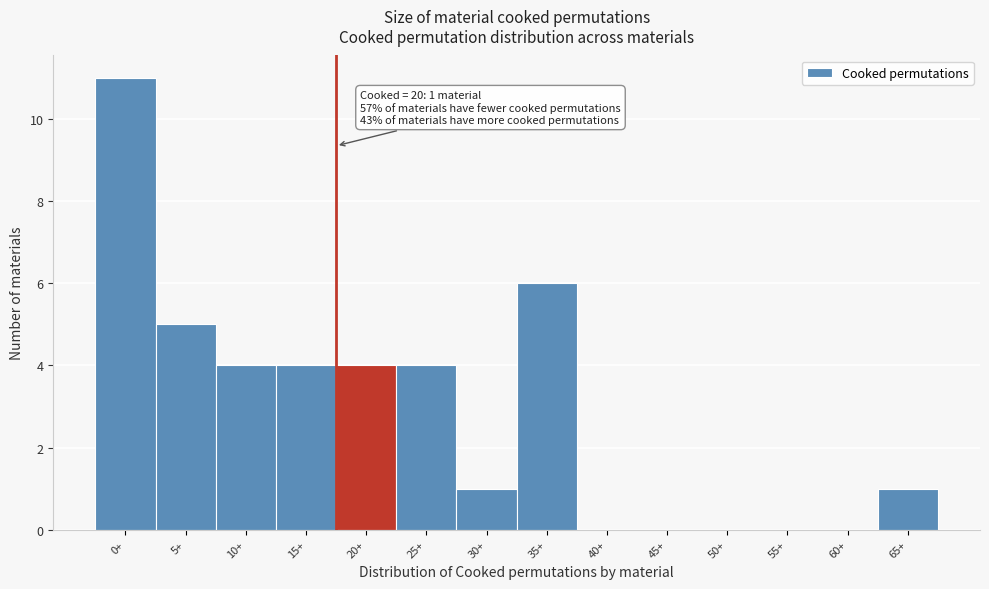

Reading left to right, transcribe all the data shown in this chart.

0+=11	5+=5	10+=4	15+=4	20+=4	25+=4	30+=1	35+=6	40+=0	45+=0	50+=0	55+=0	60+=0	65+=1